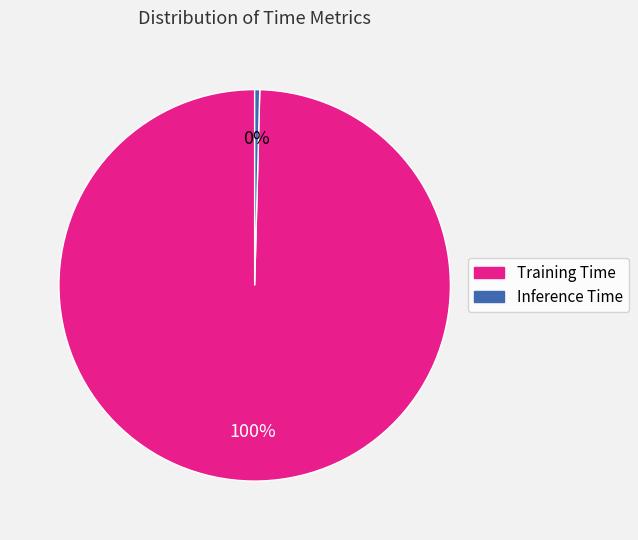

True or false: Training Time accounts for 100% of the total.

True